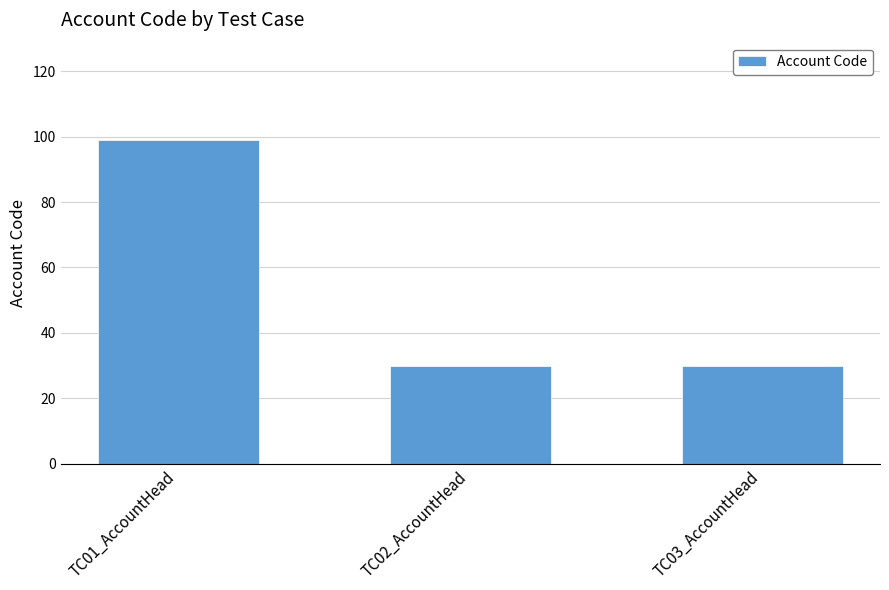

Read the value at TC01_AccountHead.

99